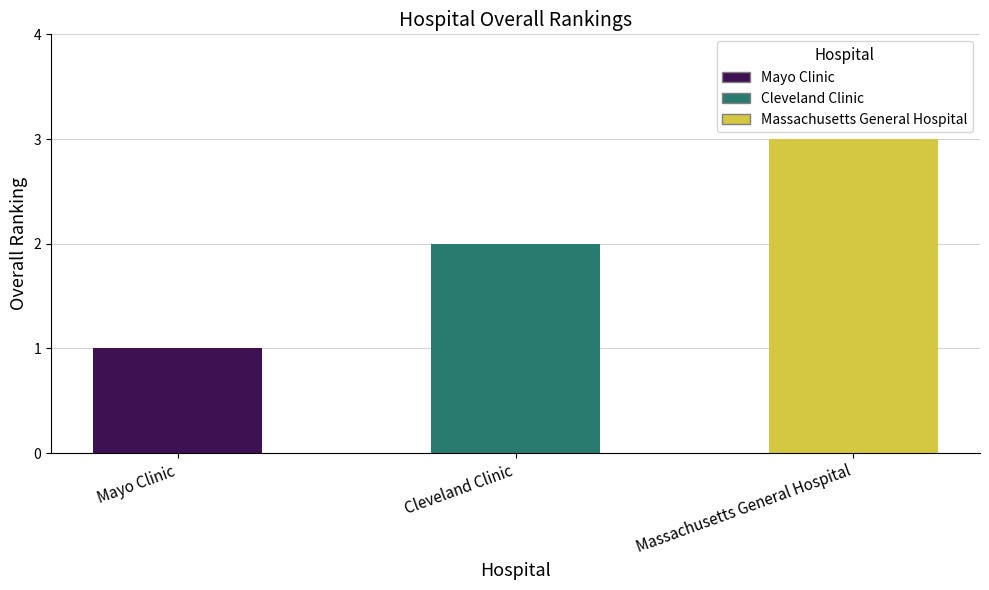

Approximately how many times larger is the value at Massachusetts General Hospital compared to Mayo Clinic?

3.0